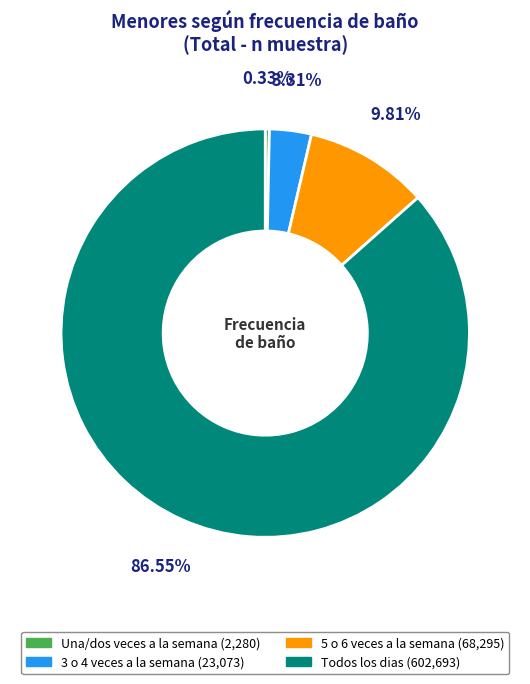

What is the total percentage of Una/dos veces a la semana and Todos los dias?

86.9%